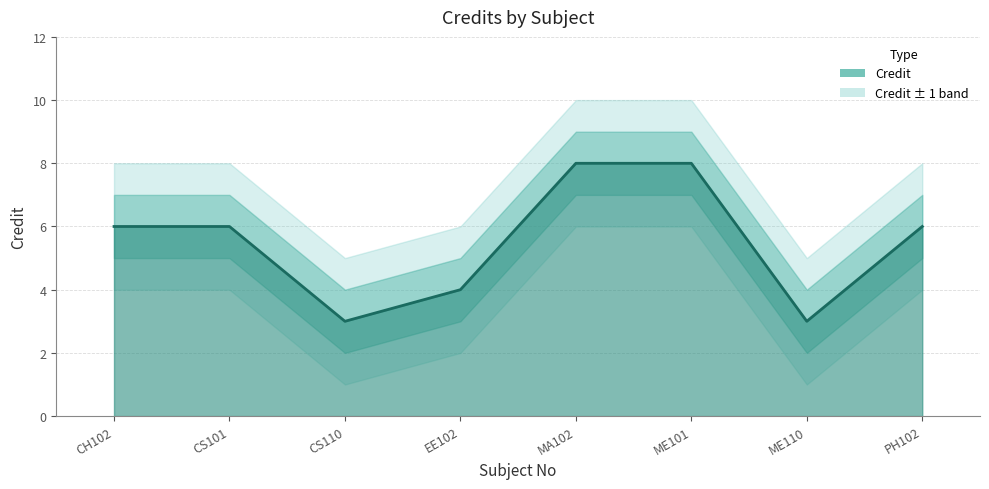

True or false: there are more than 1 points higher than both neighbors.

False